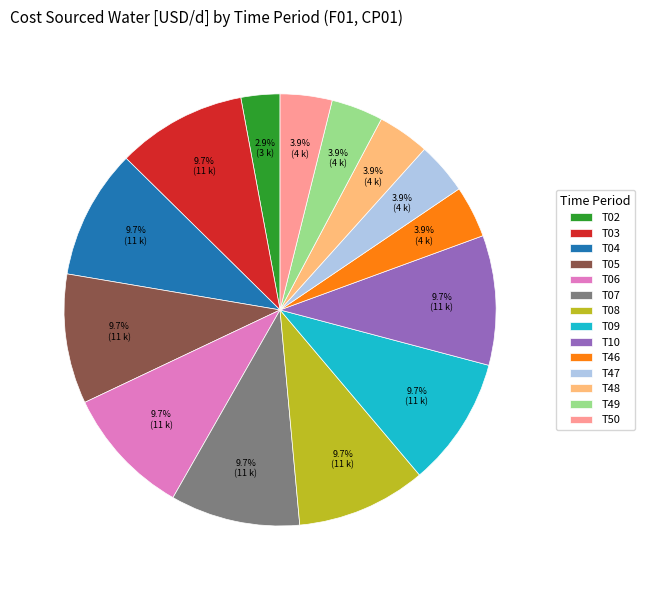

To the nearest percent, what percentage of the pie is T02?

3%